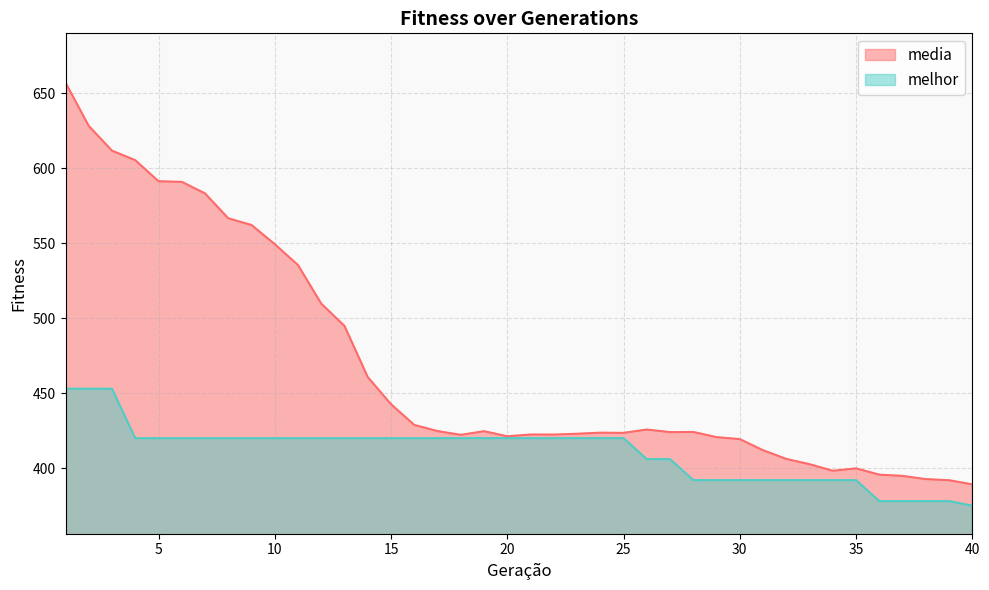

Between 17 and 34, which is larger?

17